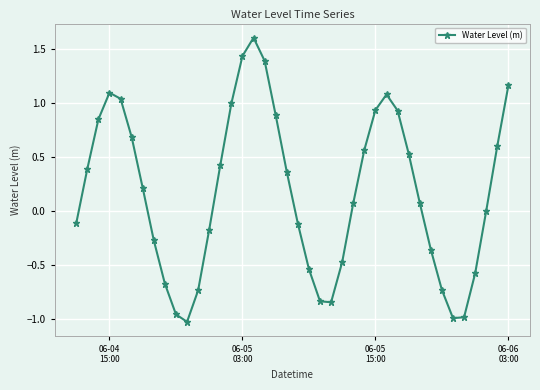

What is the greatest value displayed?

1.6